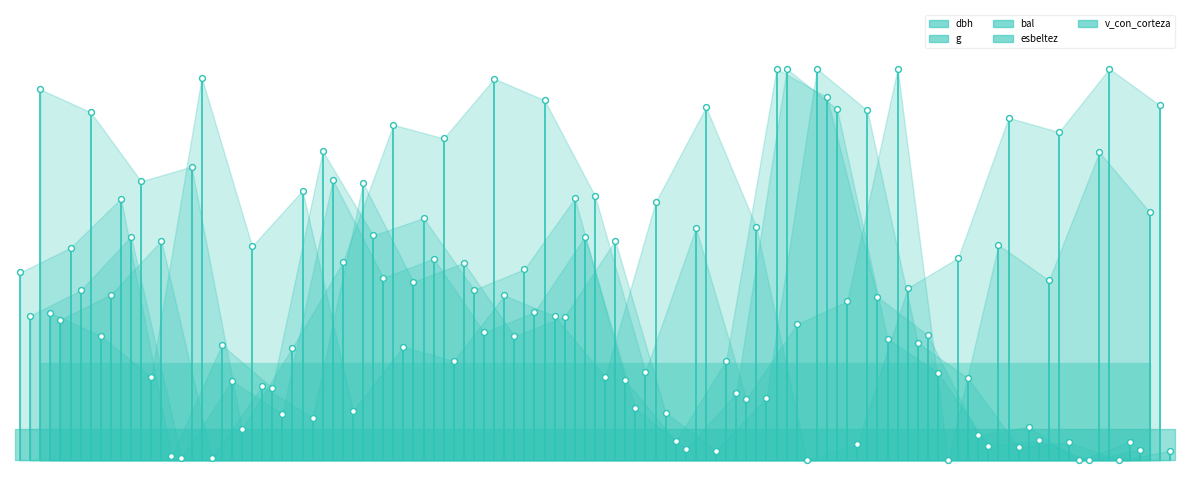

Is the value of esbeltez at 11085001 greater than the value of v_con_corteza at 11085009?

No